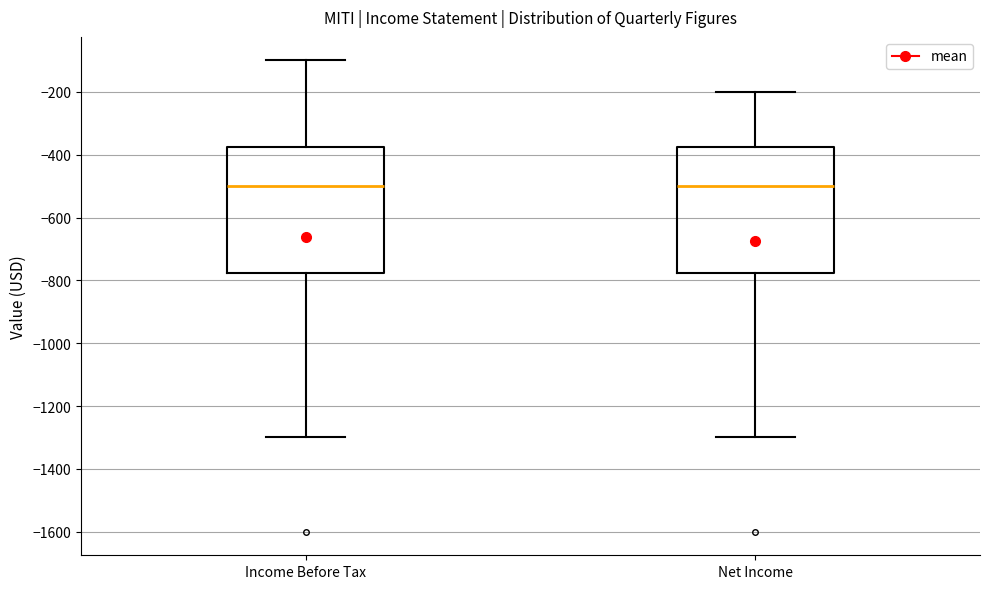

Reading left to right, read every box against the y-axis: the position of its median line, the range the box covers, and the ends of its whiskers. The values are not printed on the chart, so give them approximately, as read against the axis.

Income Before Tax: median -500, box -780 to -380, whiskers -1300 to -100
Net Income: median -500, box -780 to -380, whiskers -1300 to -200